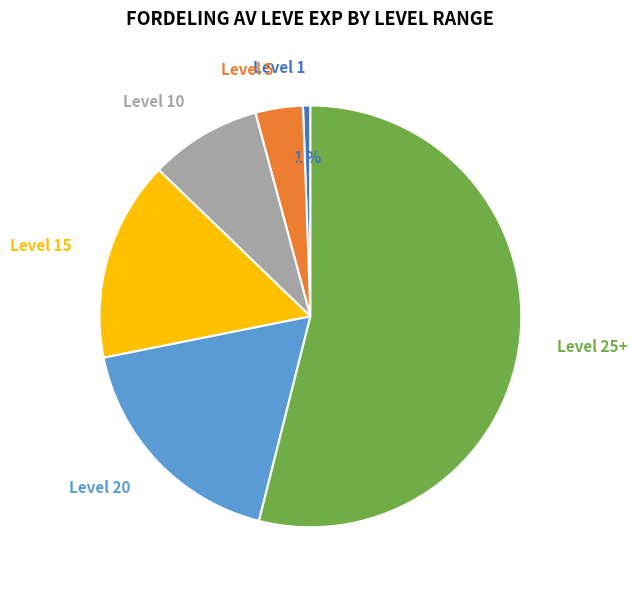

Does Level 15 represent more than half of the total?

No